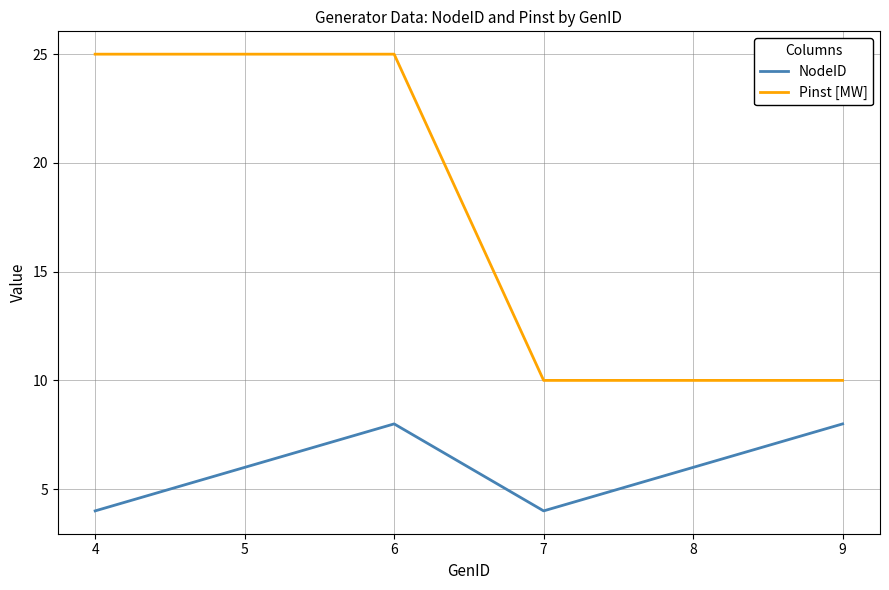

Read the NodeID value at 4.

4